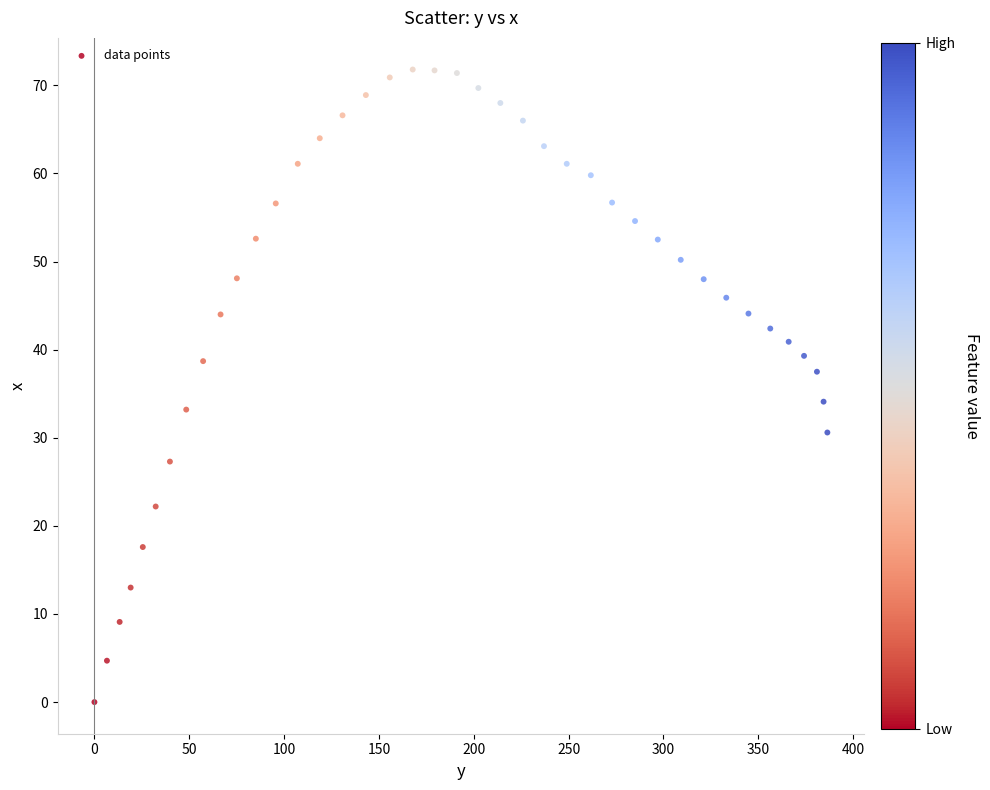

What Y value in the scatter plot is closest to 35?

34.1